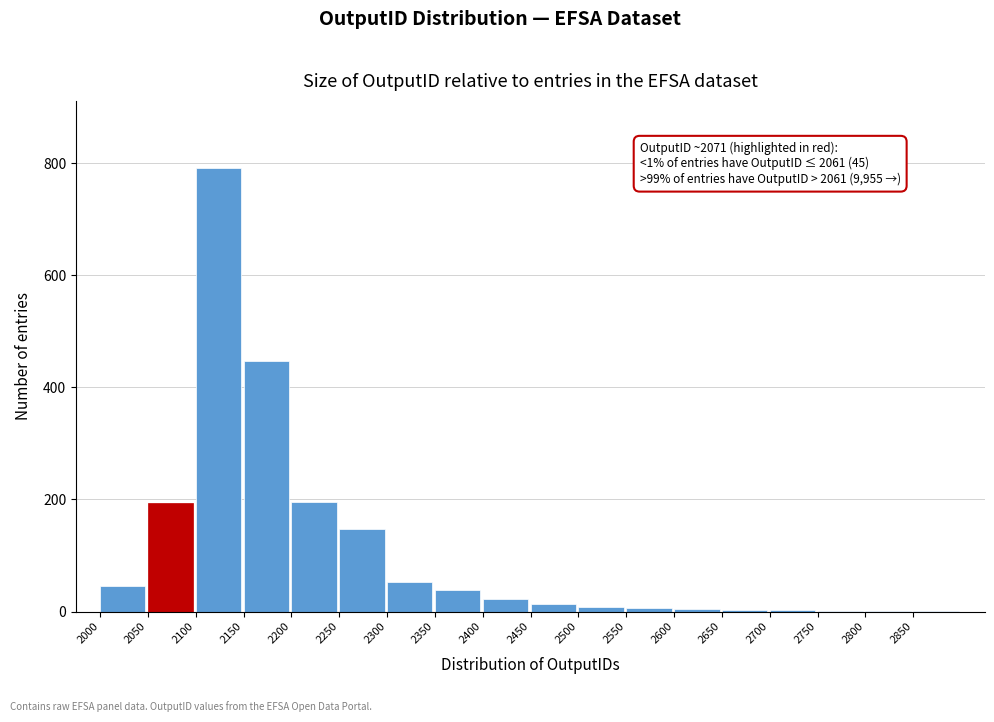

What value does the data have at 2350?

38